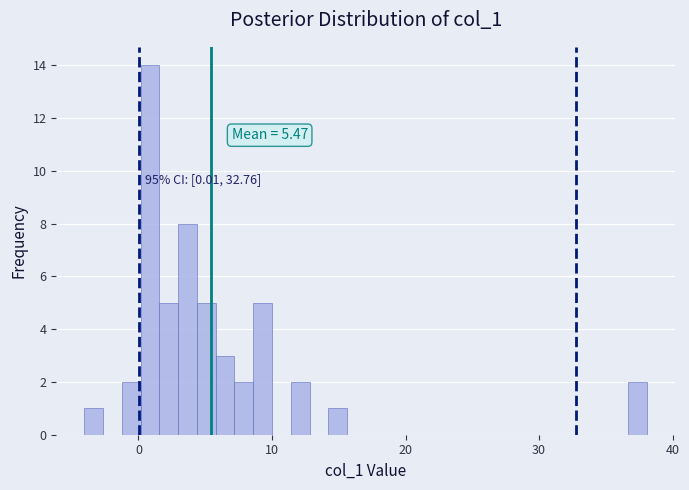

Read against the x-axis, roughly where is the centre of the tallest bar?

1